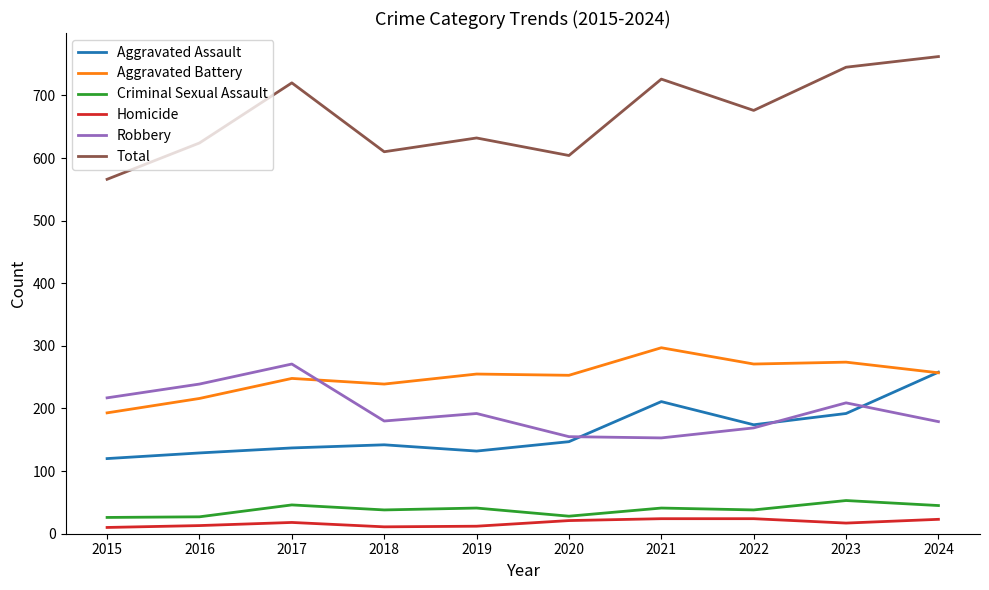

Which series has the largest total across all categories?

Total